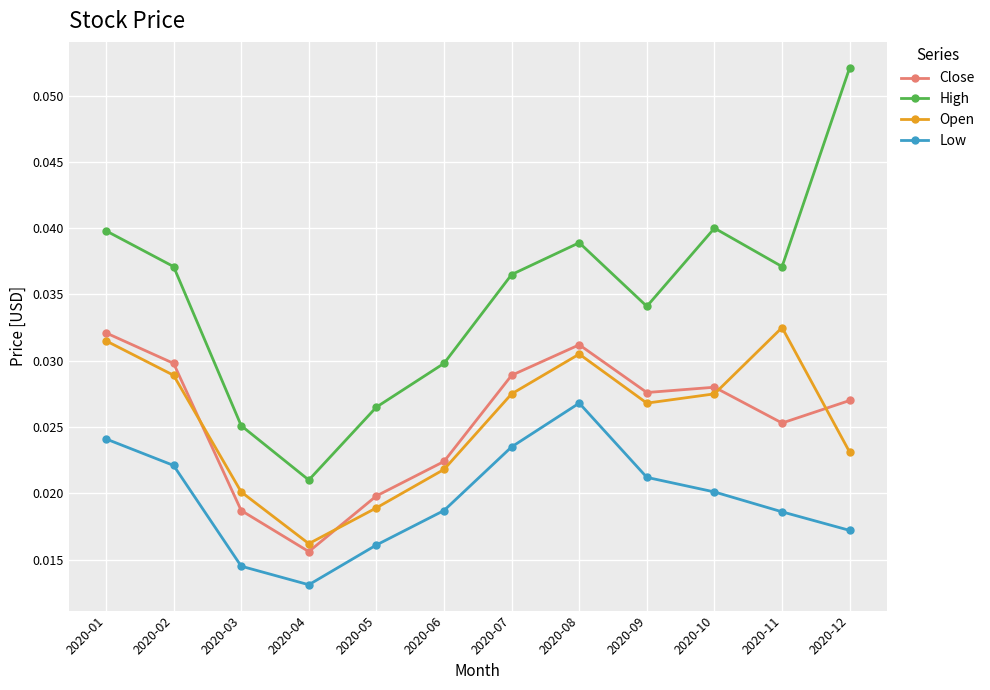

Which label corresponds to the smallest value in the chart?

2020-04